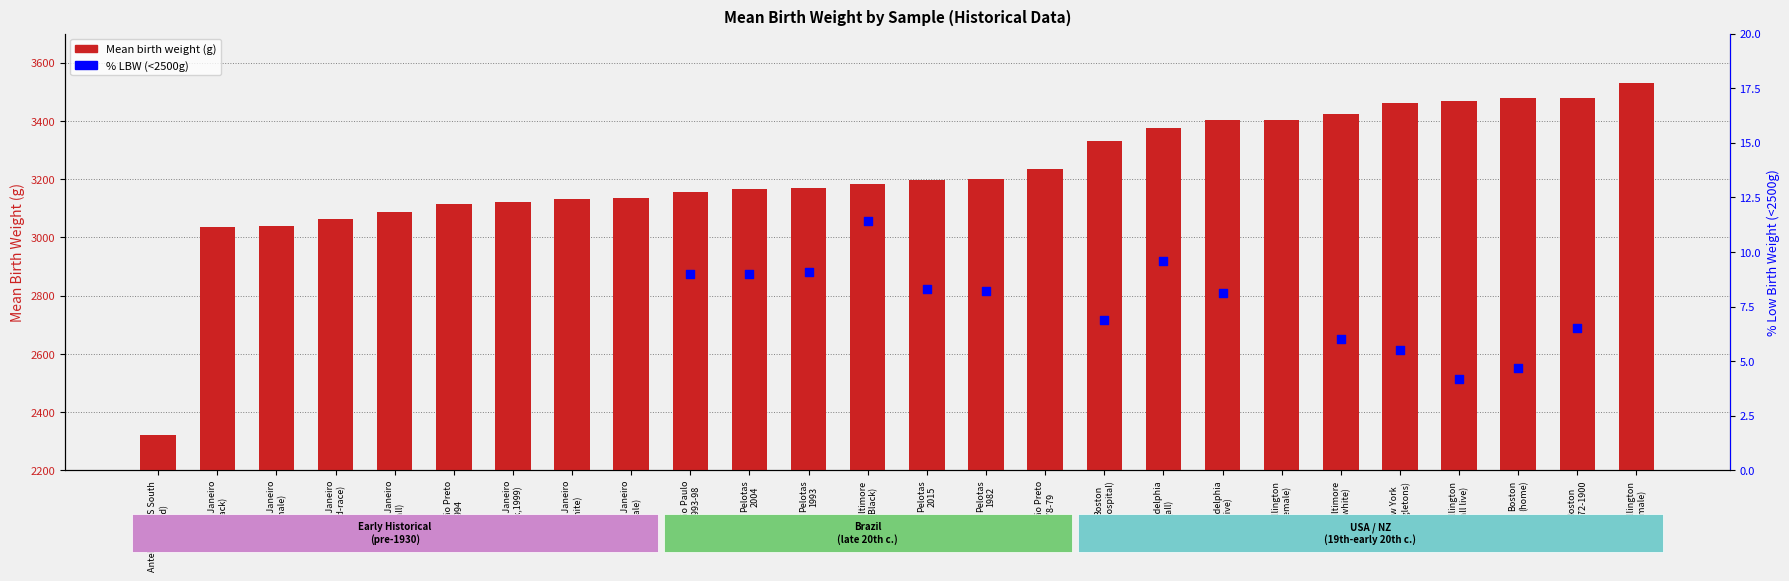

What is the change in value from Pelotas
2004 to Boston
(hospital)?

+163